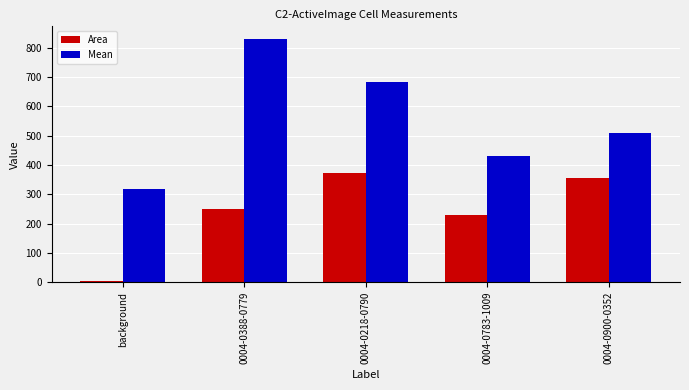

What is the difference between the highest and lowest values at 0004-0783-1009?

203.5